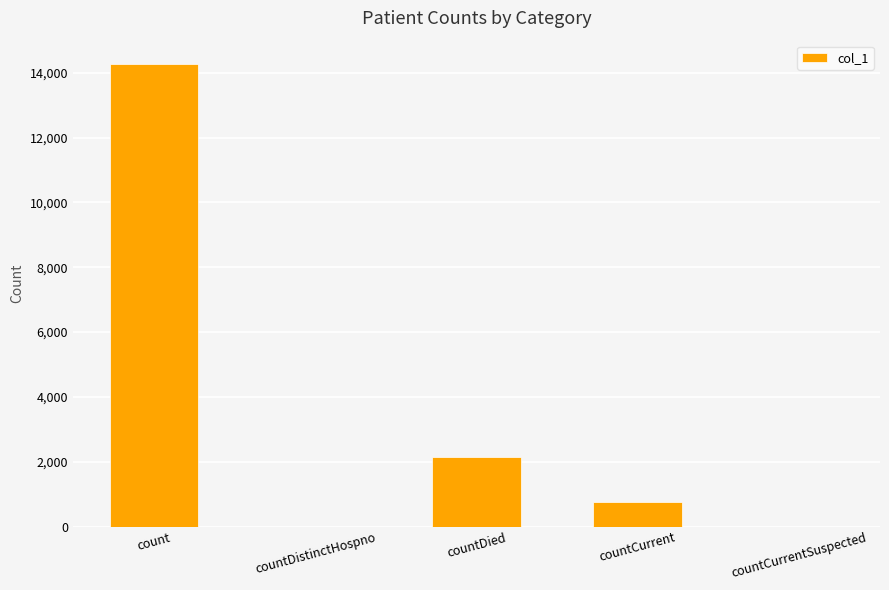

At which label is the value closest to 7139?

countDied